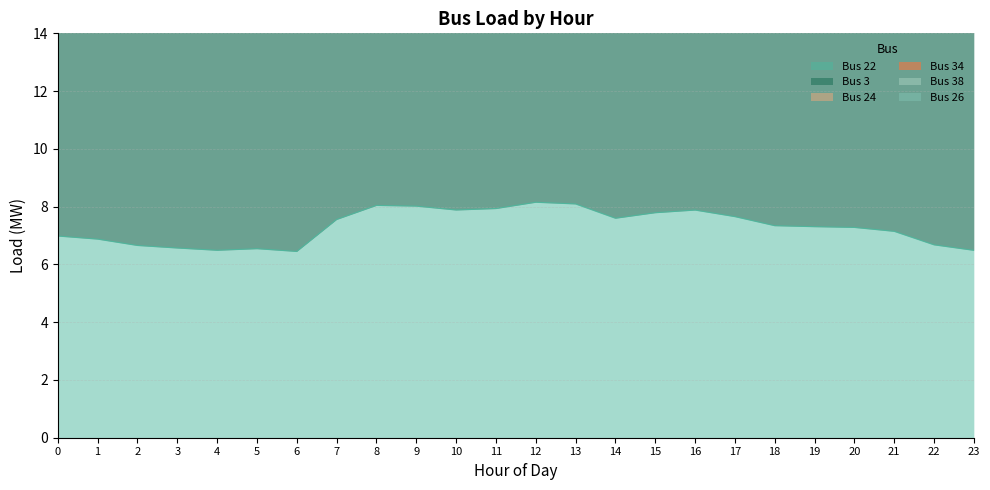

What is the difference between the highest and lowest values at 18?

17.3